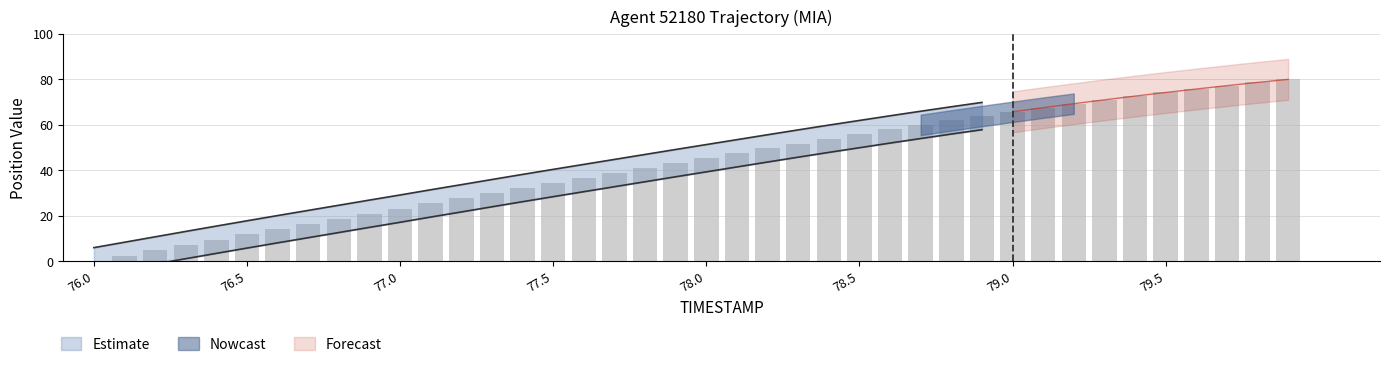

What is the maximum value shown in the chart?

80.0